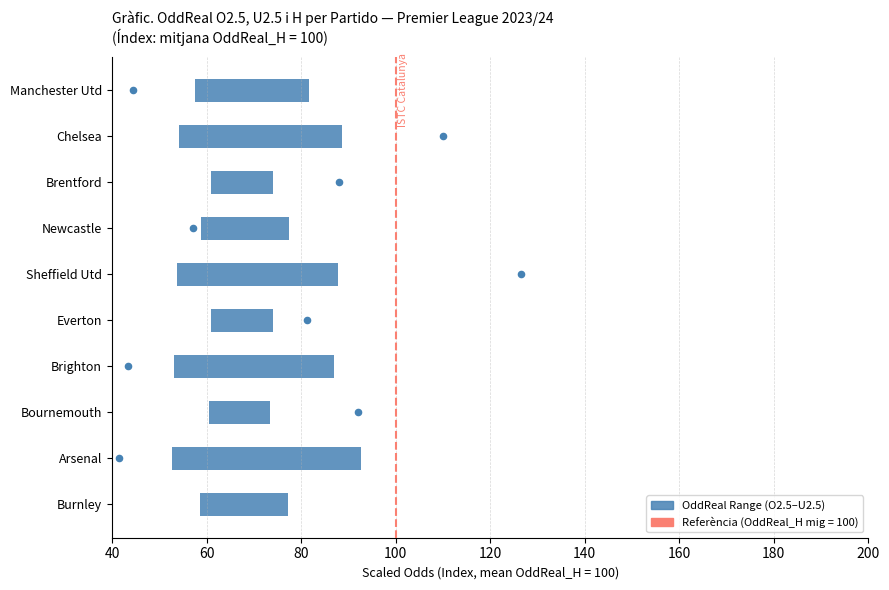

Is the value of OddReal_H (scaled) at 120 greater than the value of OddReal Range (O2.5–U2.5) at 60?

No